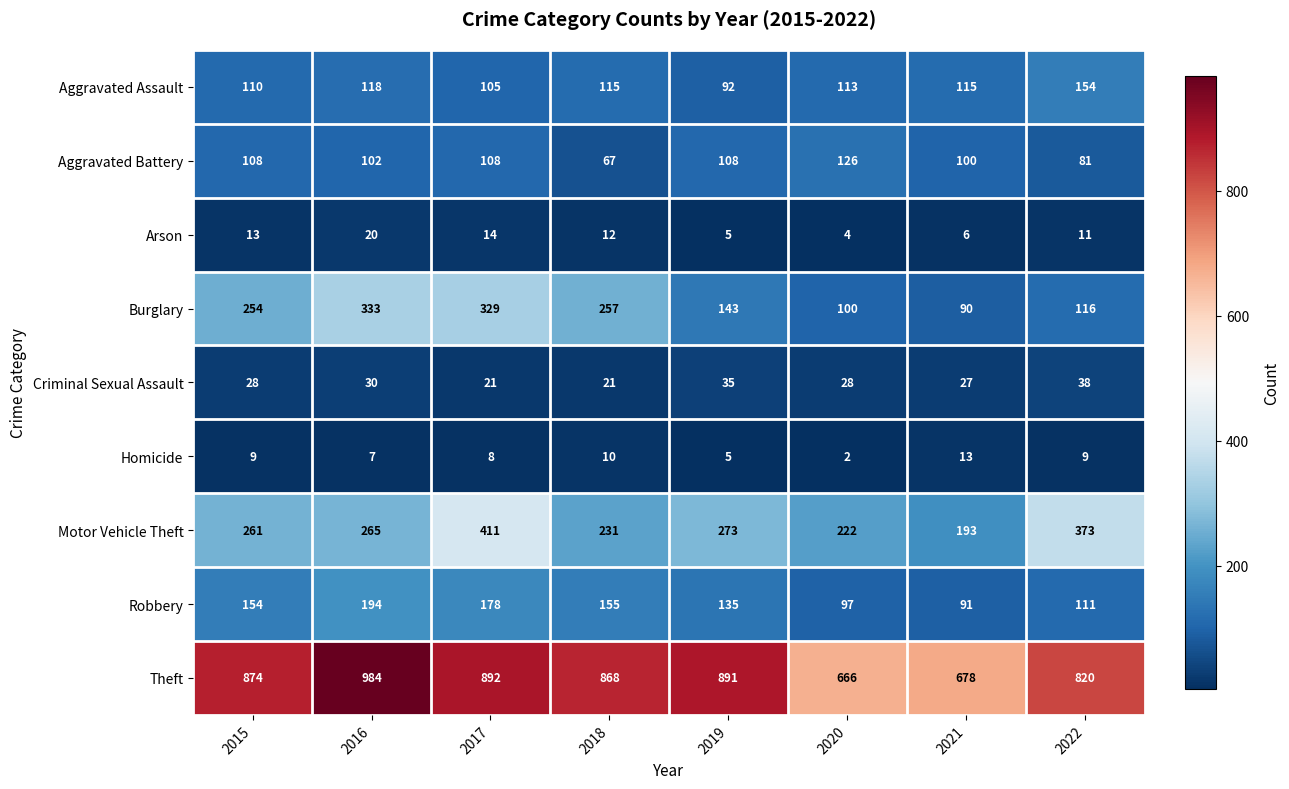

What is the sum of all Motor Vehicle Theft values?

2229